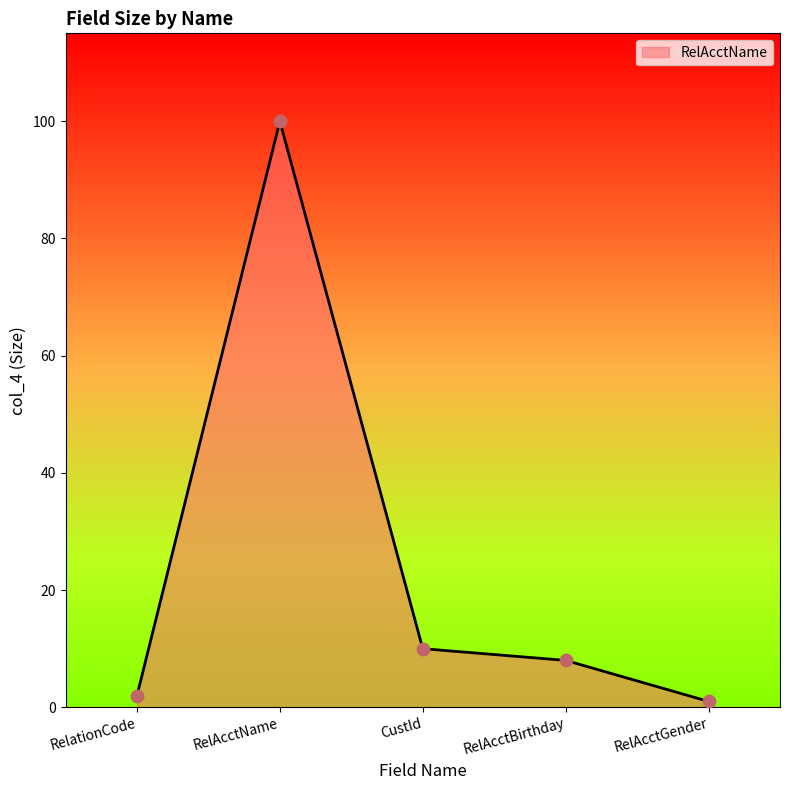

What is the ratio of the value at RelAcctName to the value at RelationCode?

50.0